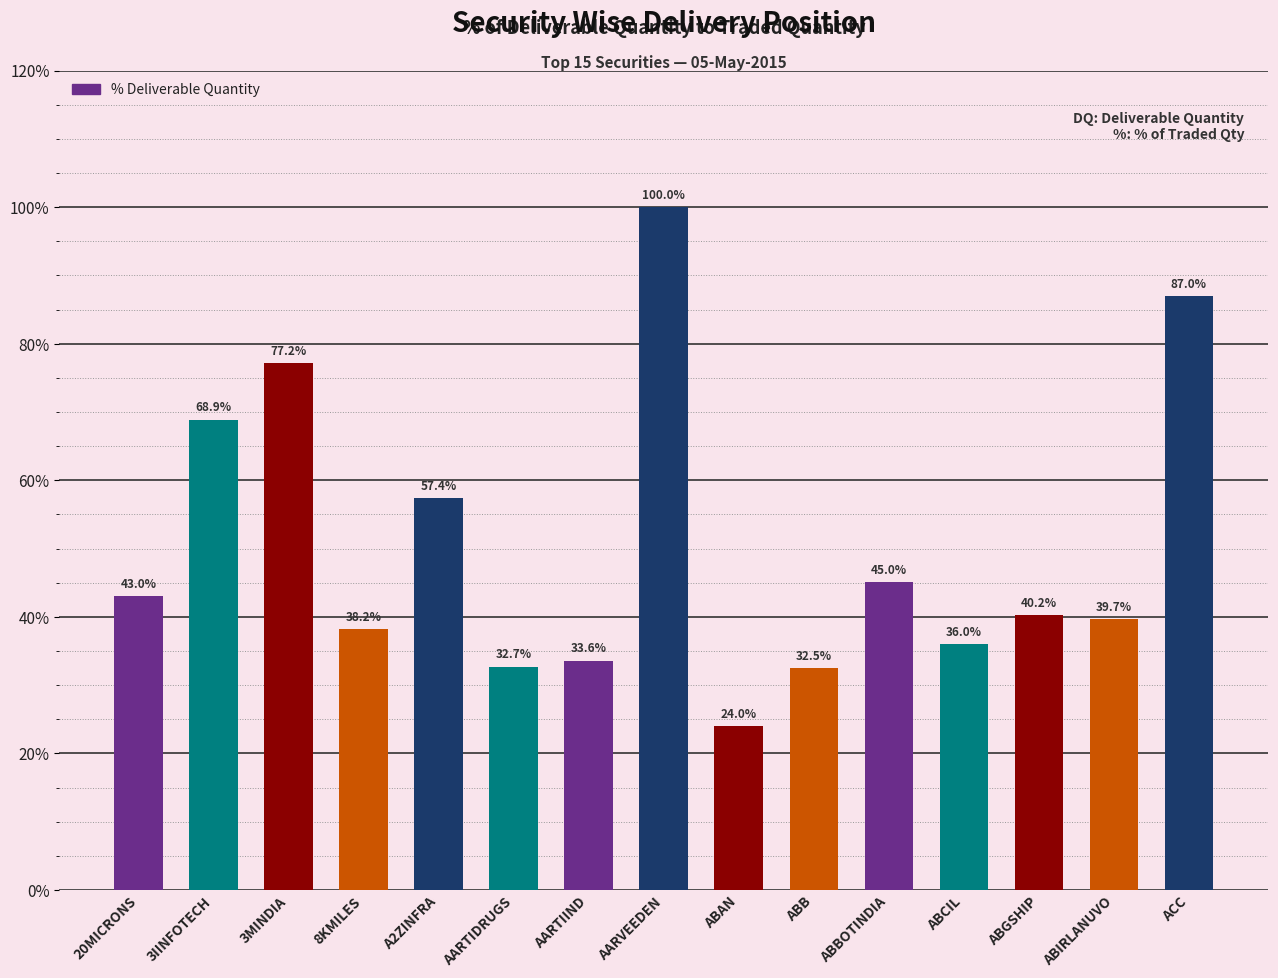

Read the value at ABAN.

24.0